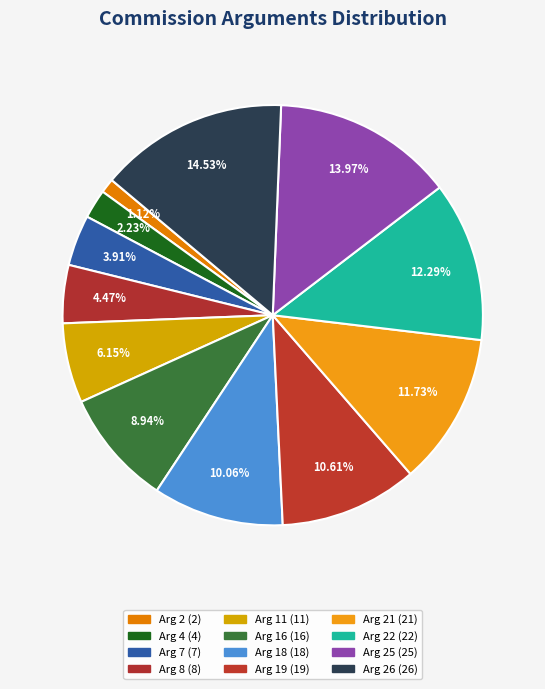

Rank the categories by value from highest to lowest.

Arg 26, Arg 25, Arg 22, Arg 21, Arg 19, Arg 18, Arg 16, Arg 11, Arg 8, Arg 7, Arg 4, Arg 2